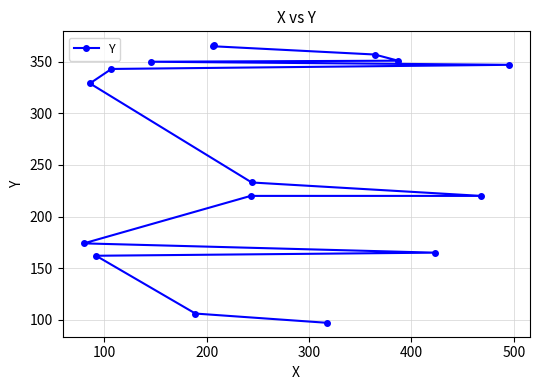

What is the greatest value displayed?

366